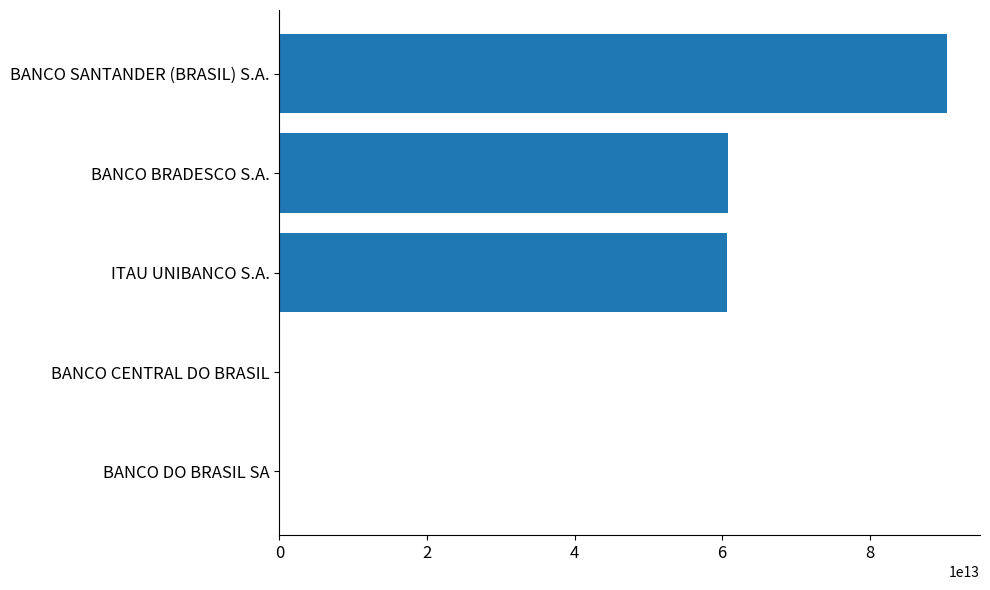

Is it true that the value at ITAU UNIBANCO S.A. is 60701190000104?

True